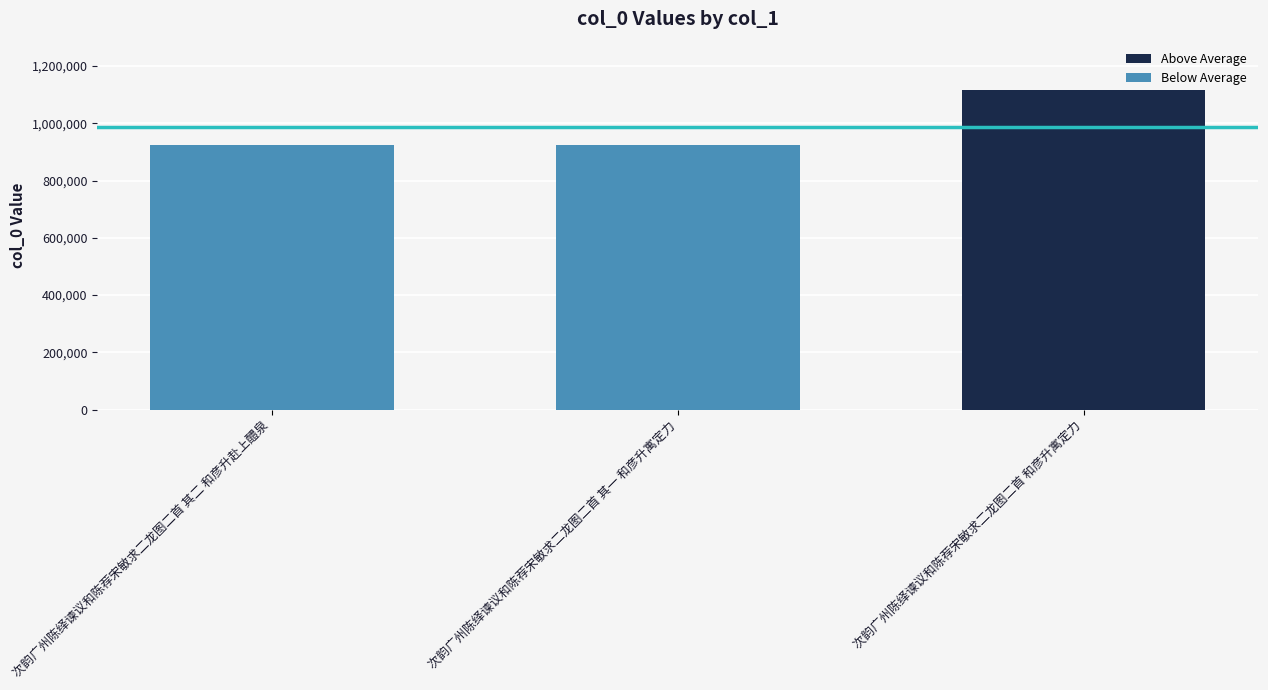

Which has a higher value, 次韵广州陈绎谏议和陈荐宋敏求二龙图二首 和彦升寓定力 or 次韵广州陈绎谏议和陈荐宋敏求二龙图二首 其一 和彦升寓定力?

次韵广州陈绎谏议和陈荐宋敏求二龙图二首 和彦升寓定力